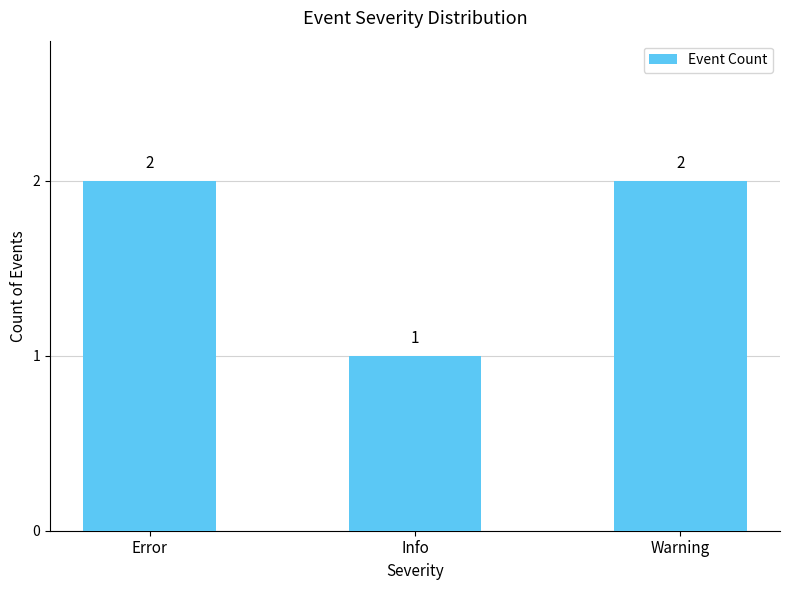

What is the sum of all values?

5